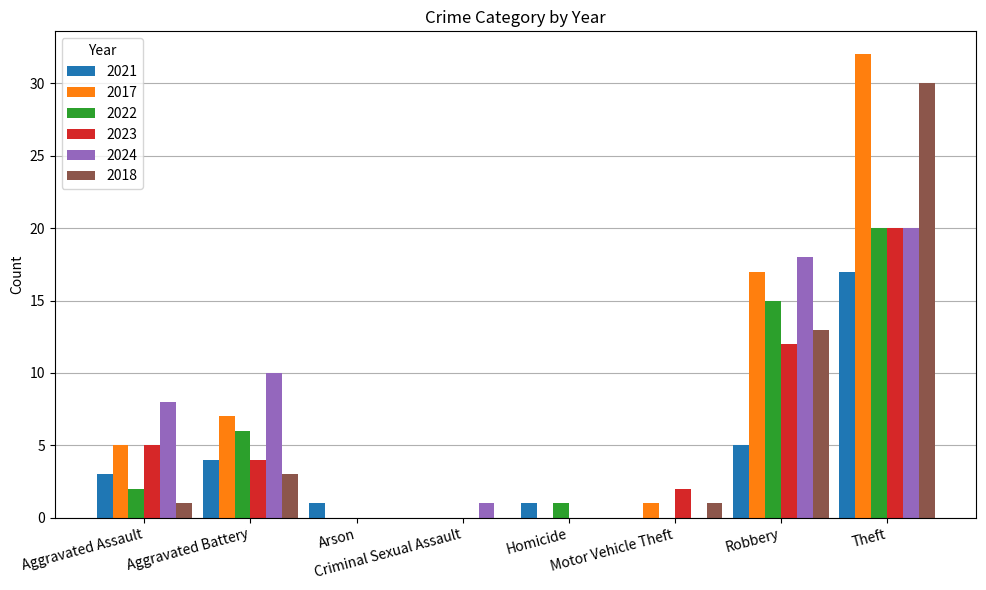

The 2023 series shows 20 at Theft. True or false?

True